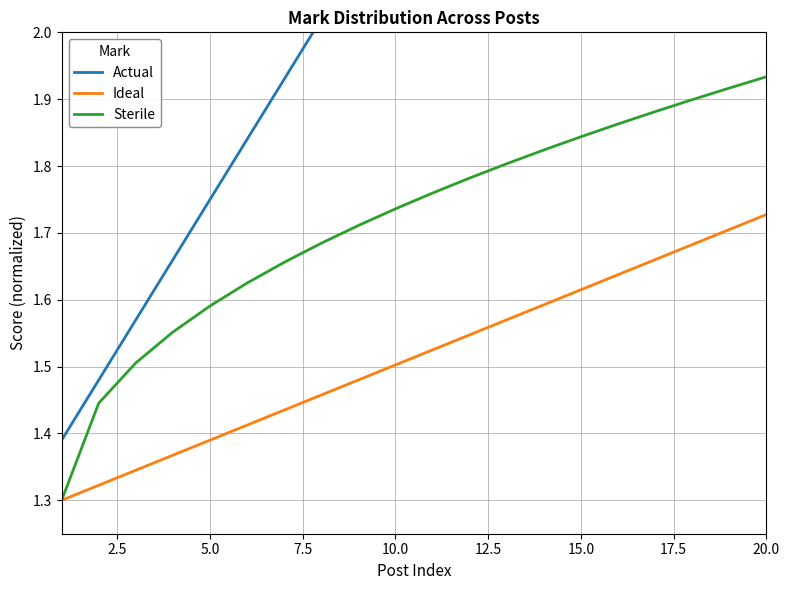

Is it true that Ideal equals 2.3 at 10.0?

False